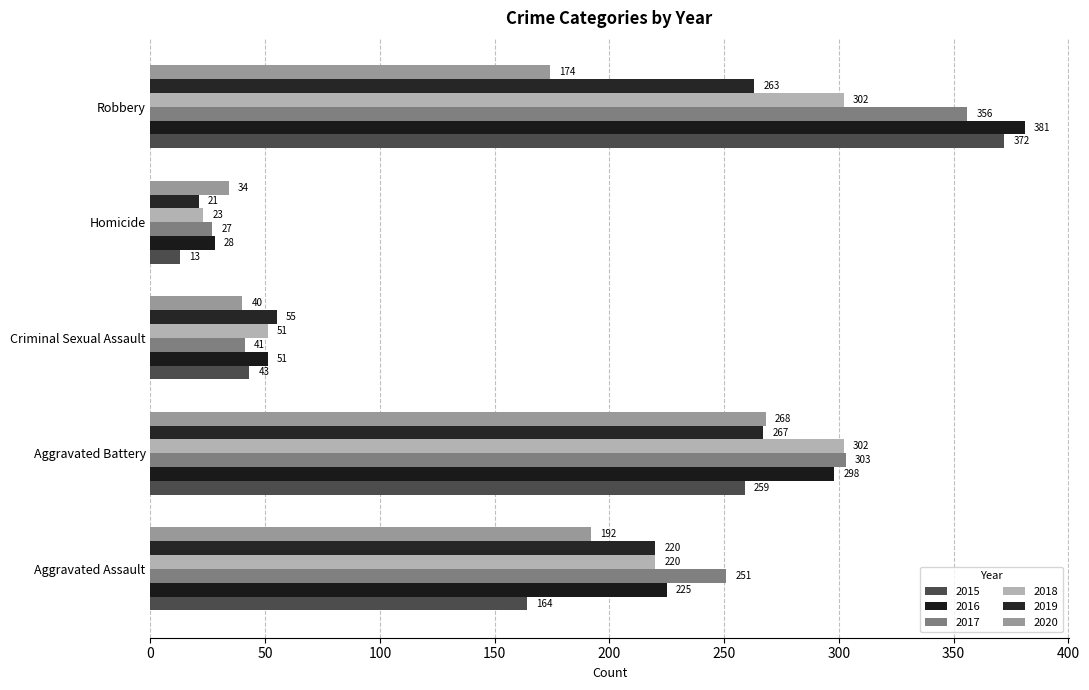

The value of 2019 at Robbery is 263. True or false?

True